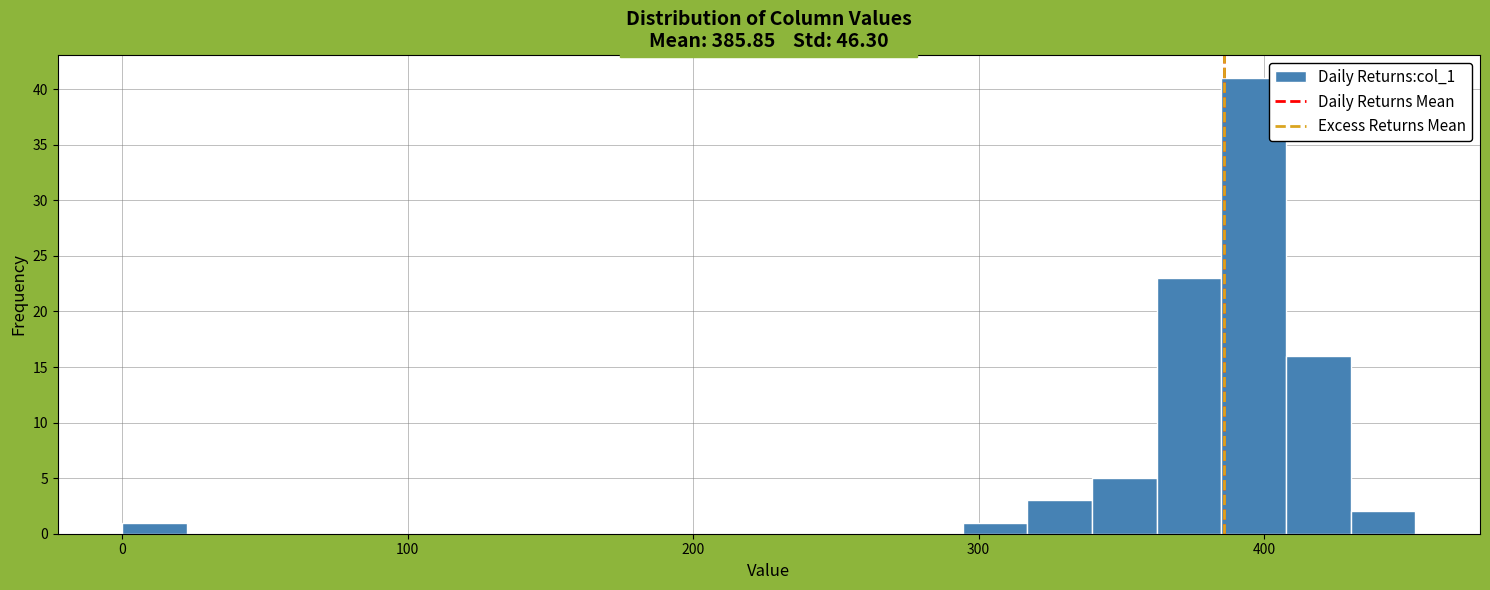

Read against the x-axis, roughly where is the centre of the tallest bar?

400